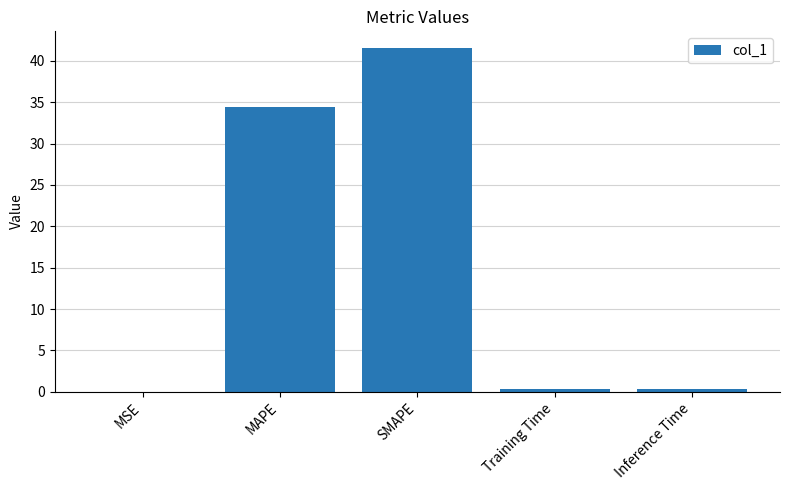

Are the bars horizontal?

No